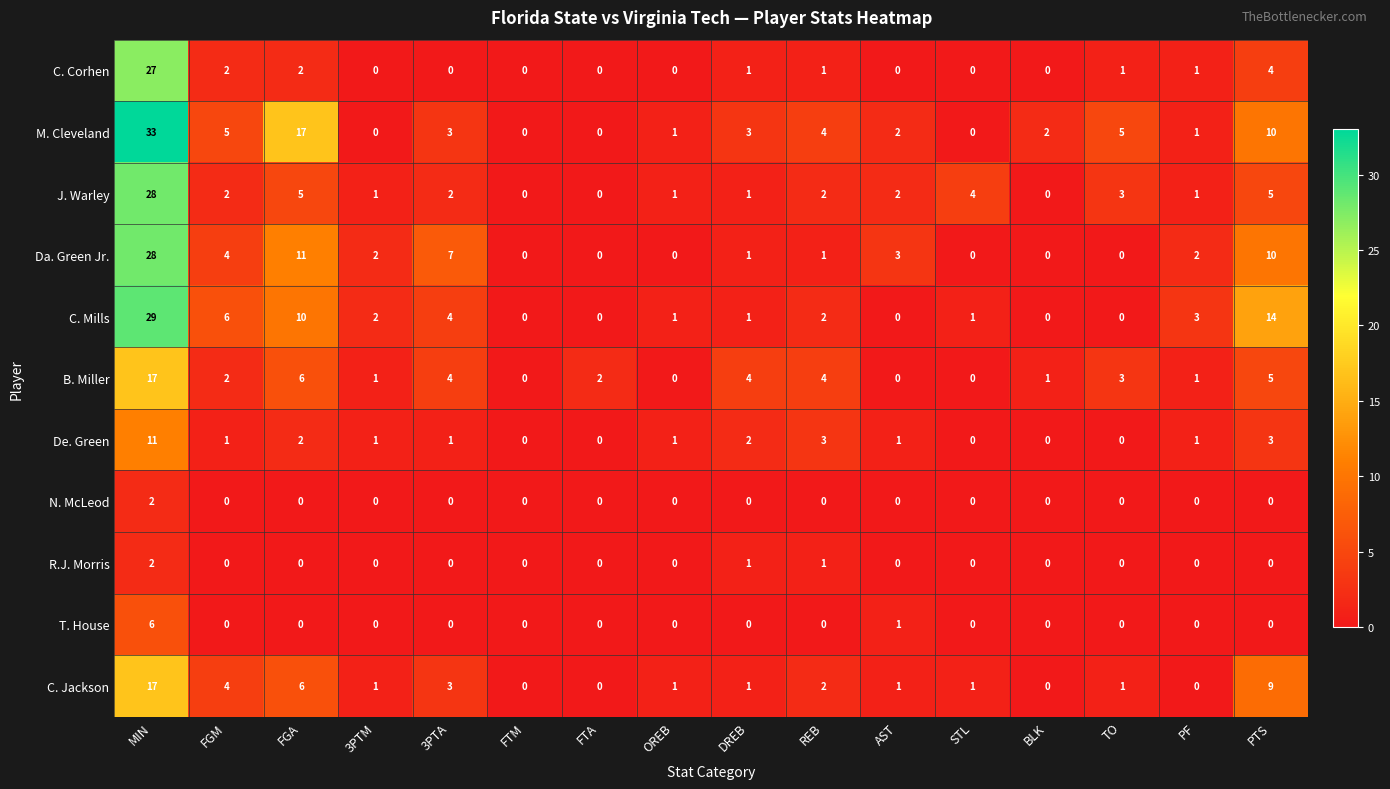

Which series has the widest spread of values?

M. Cleveland